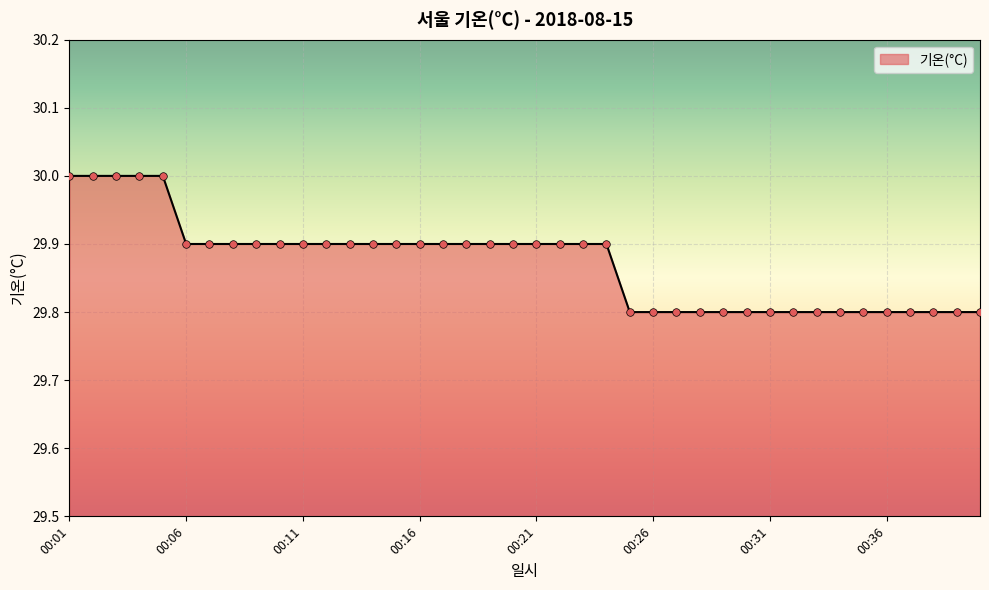

What is the maximum value shown in the chart?

30.0